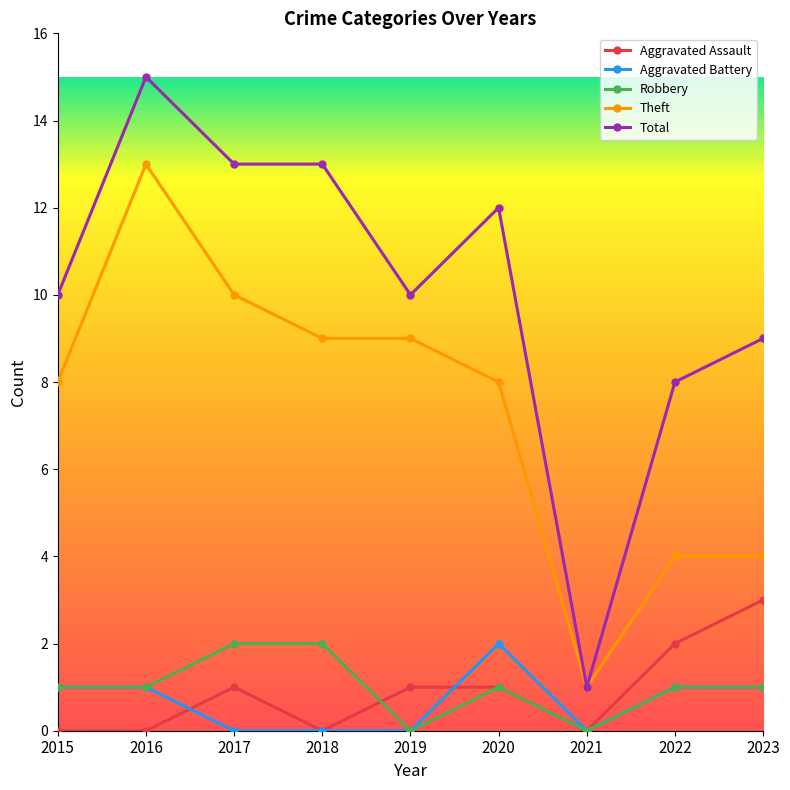

At which category does Aggravated Assault reach its first local peak?

2017